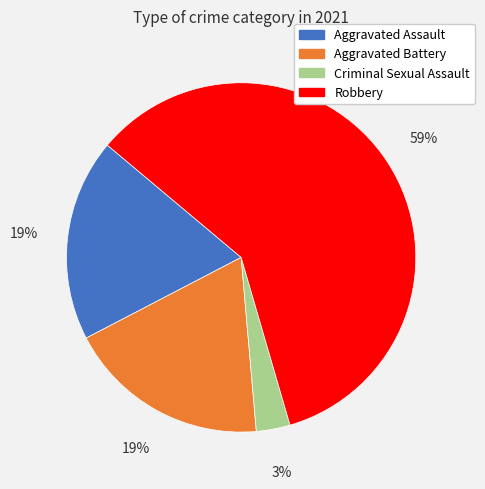

Is there any slice that represents more than half of the pie?

Yes